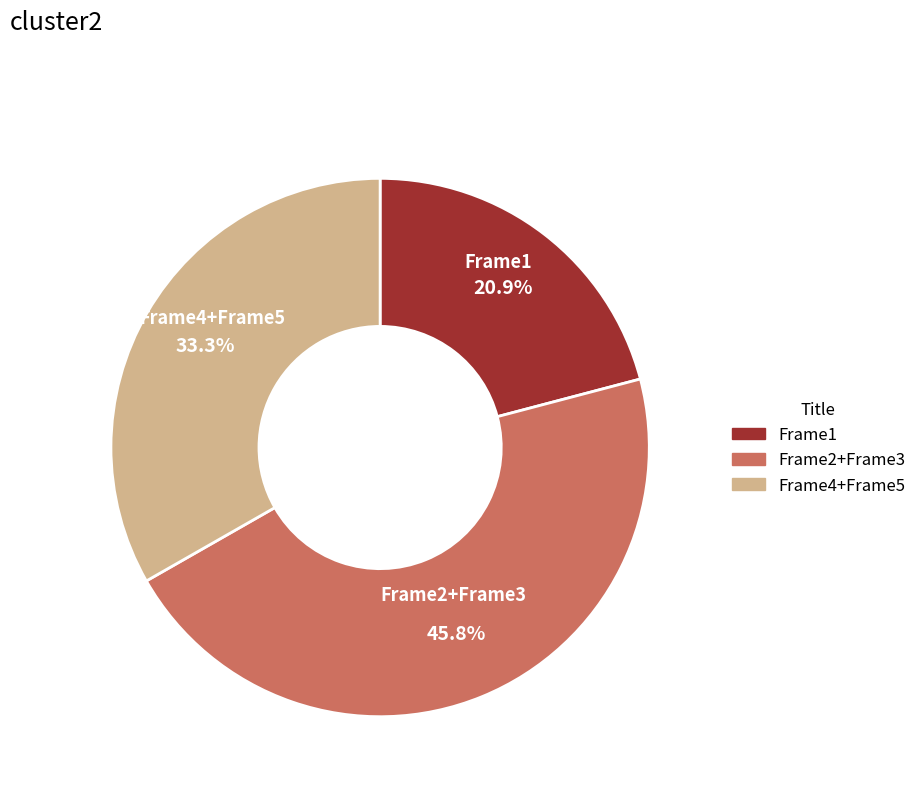

What portion of the pie excludes Frame4+Frame5?

66.7%